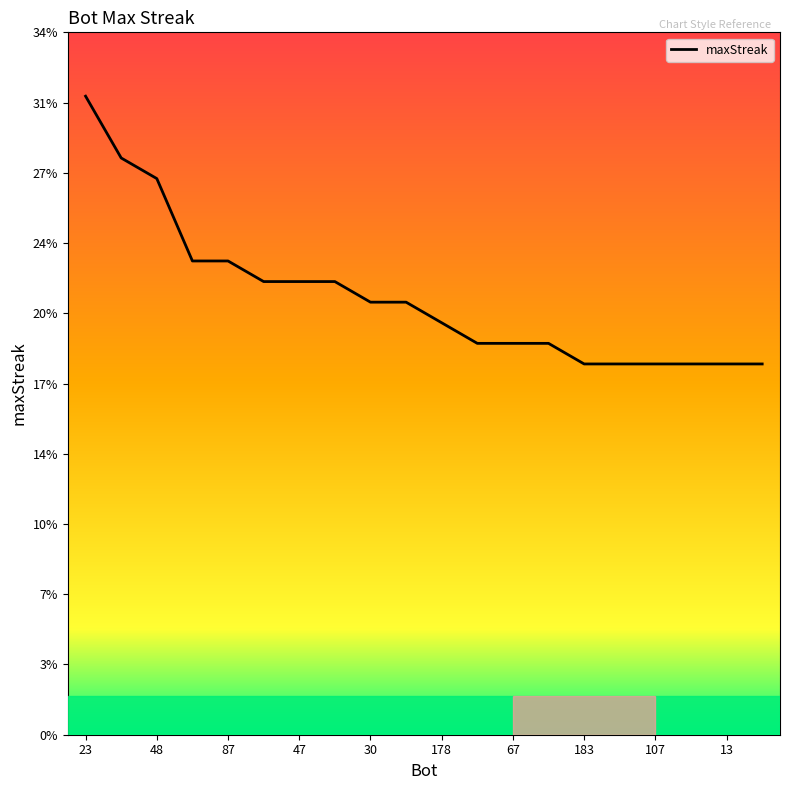

Rank the categories by value from highest to lowest.

23, 1, 48, 227, 87, 265, 47, 20, 30, 24, 178, 254, 67, 21, 183, 131, 107, 103, 13, 11